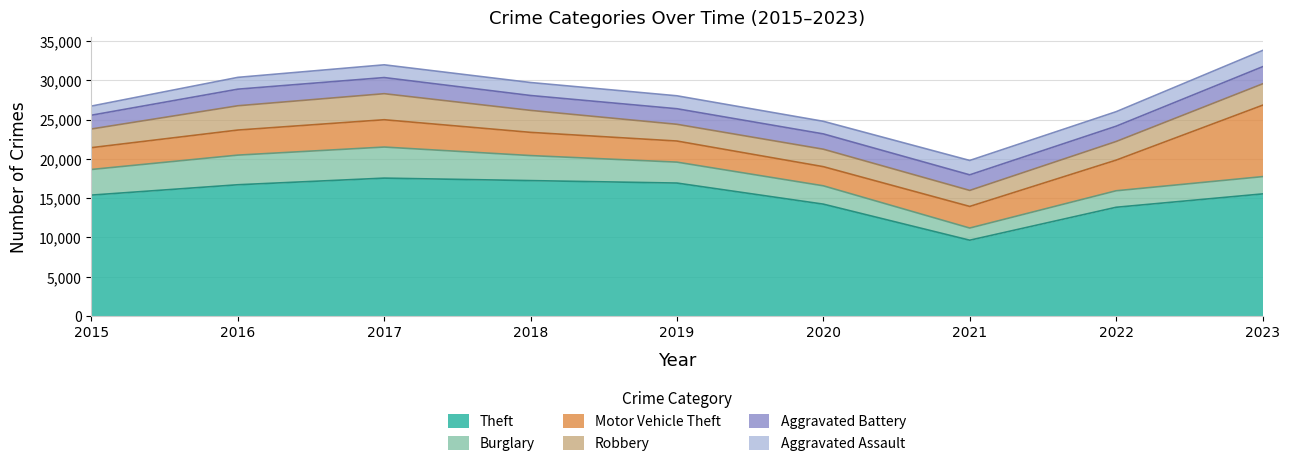

Where does the Aggravated Battery series first go above 1979?

2016